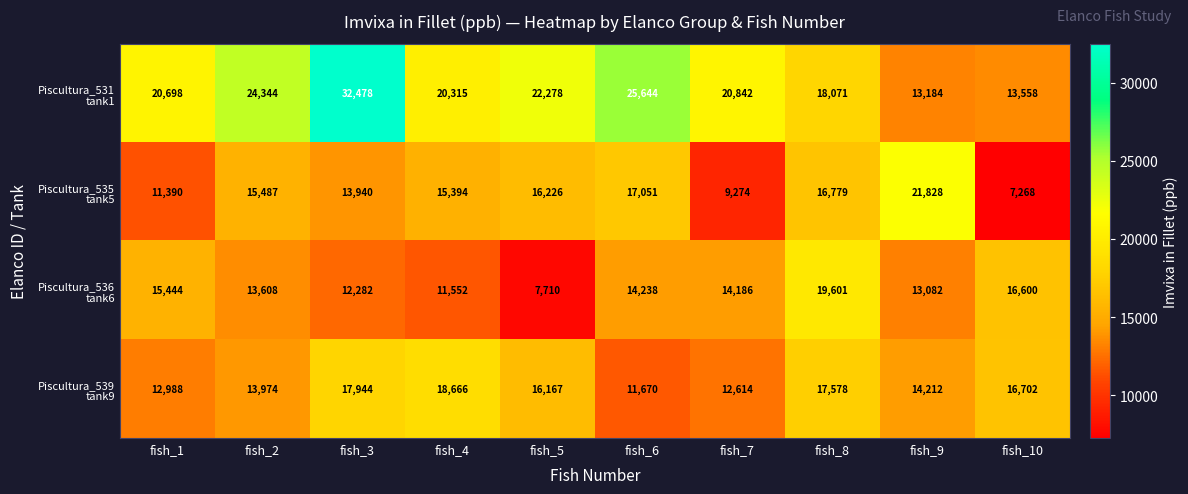

At which category is the sum across all series the highest?

fish_3